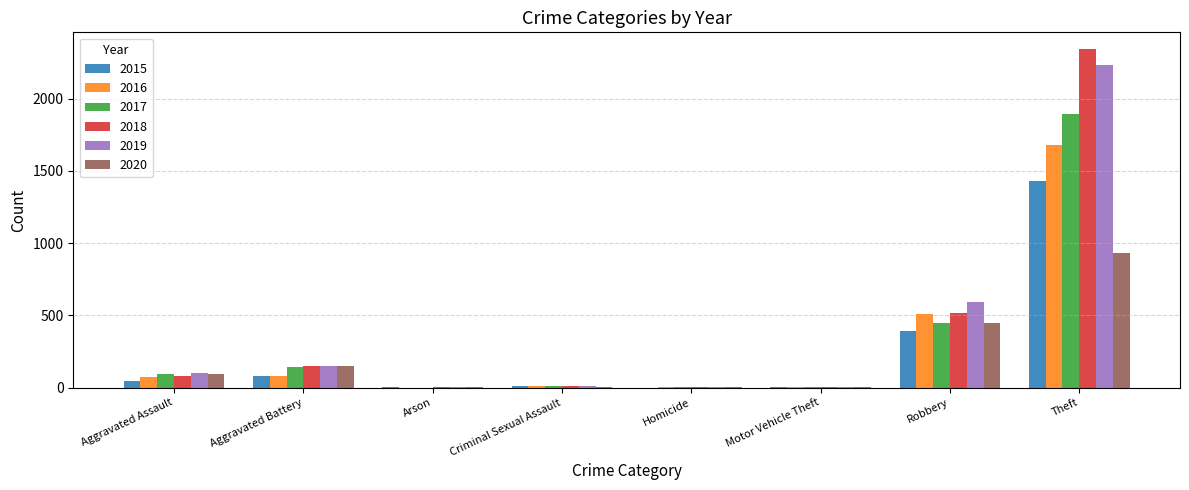

How many data points does each series have?

8